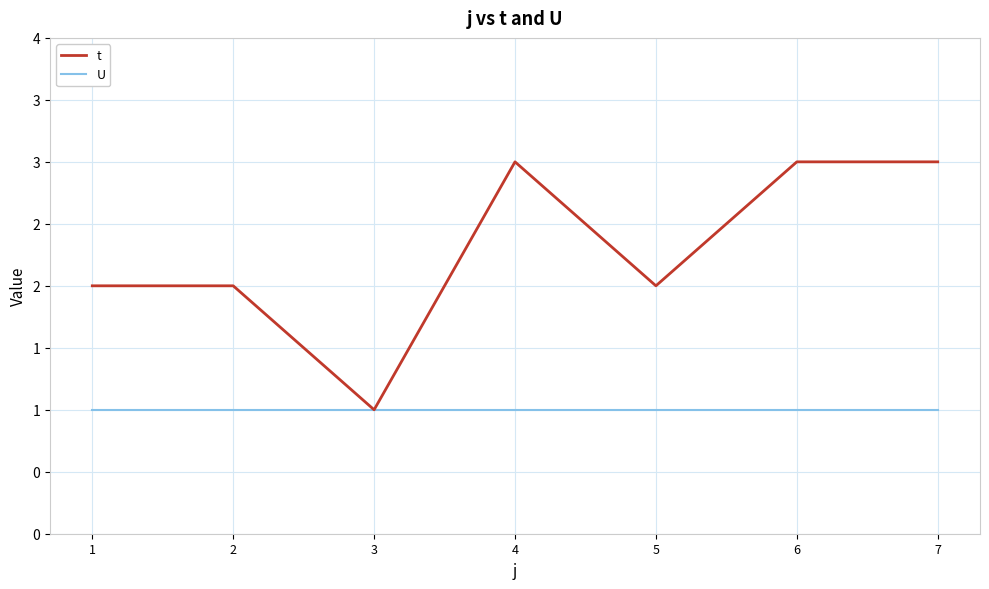

Which series changed the most between 2 and 6?

t